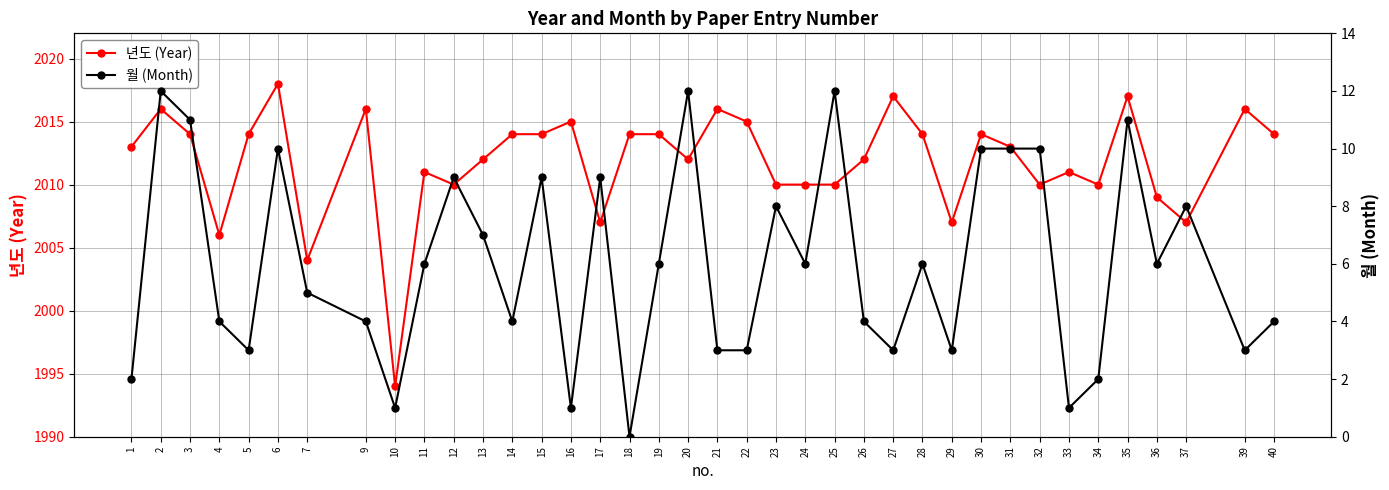

What value does the 월 (Month) series have at 21, to the nearest 5?

5